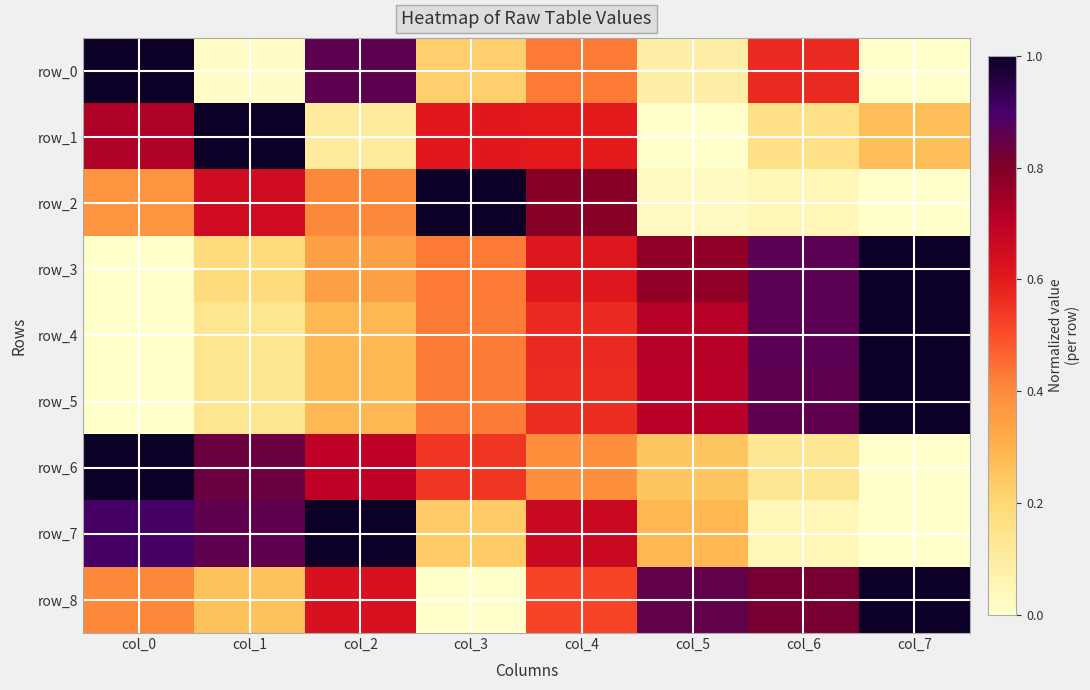

How many categories are shown in the chart?

8